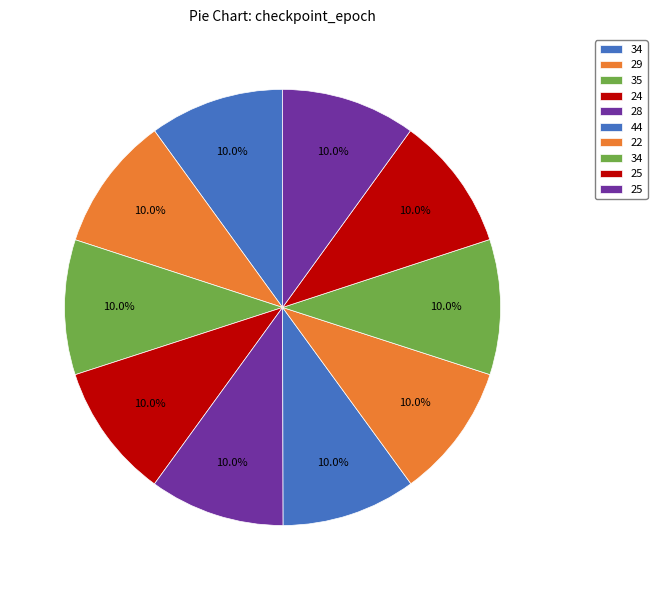

Count the number of slices in the pie.

10